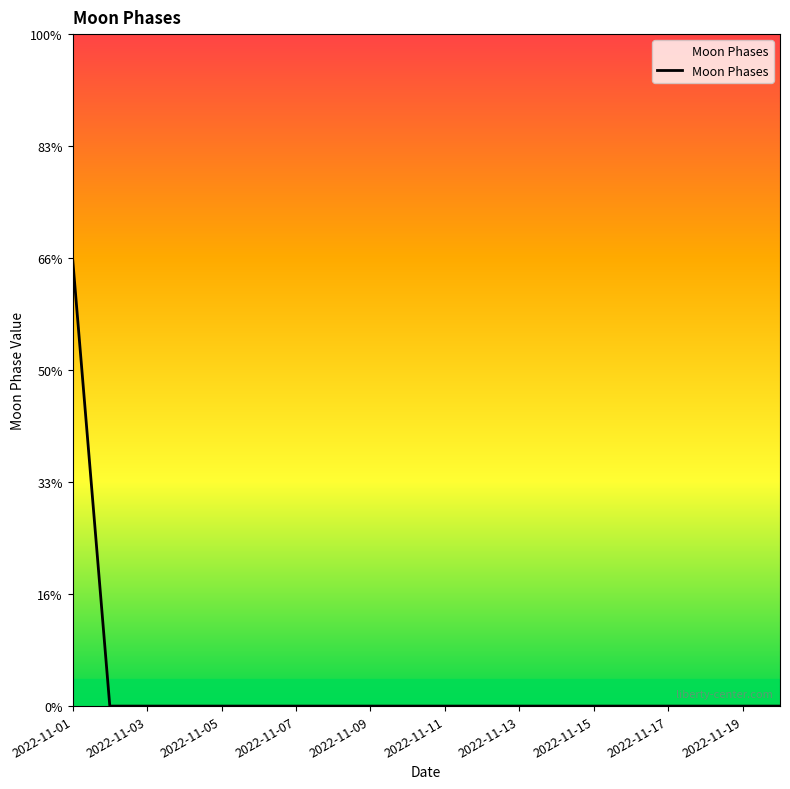

What is the label of the 1st point from the right?

19